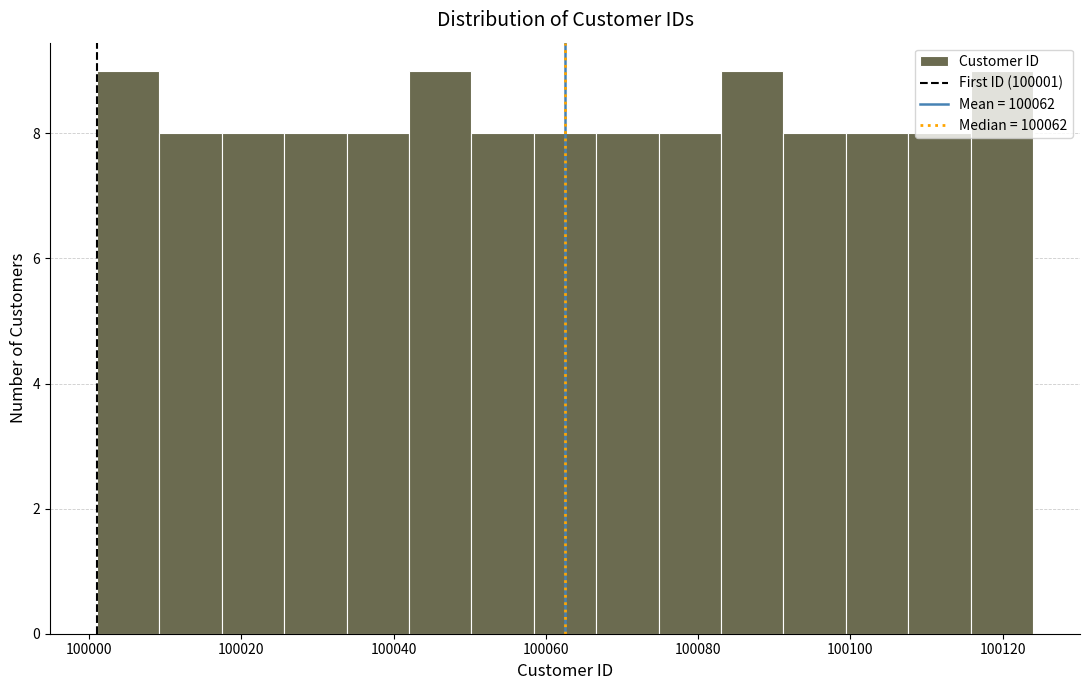

Reading left to right, list every bar in this chart as the range it spans on the x-axis followed by its height. Neither the bar edges nor the heights are printed on the chart, so give them approximately, as read against the axes.

100001.0 to 100009.2: 9
100009.2 to 100017.4: 8
100017.4 to 100025.6: 8
100025.6 to 100033.8: 8
100033.8 to 100042.0: 8
100042.0 to 100050.2: 9
100050.2 to 100058.4: 8
100058.4 to 100066.6: 8
100066.6 to 100074.8: 8
100074.8 to 100083.0: 8
100083.0 to 100091.2: 9
100091.2 to 100099.4: 8
100099.4 to 100107.6: 8
100107.6 to 100115.8: 8
100115.8 to 100124.0: 9